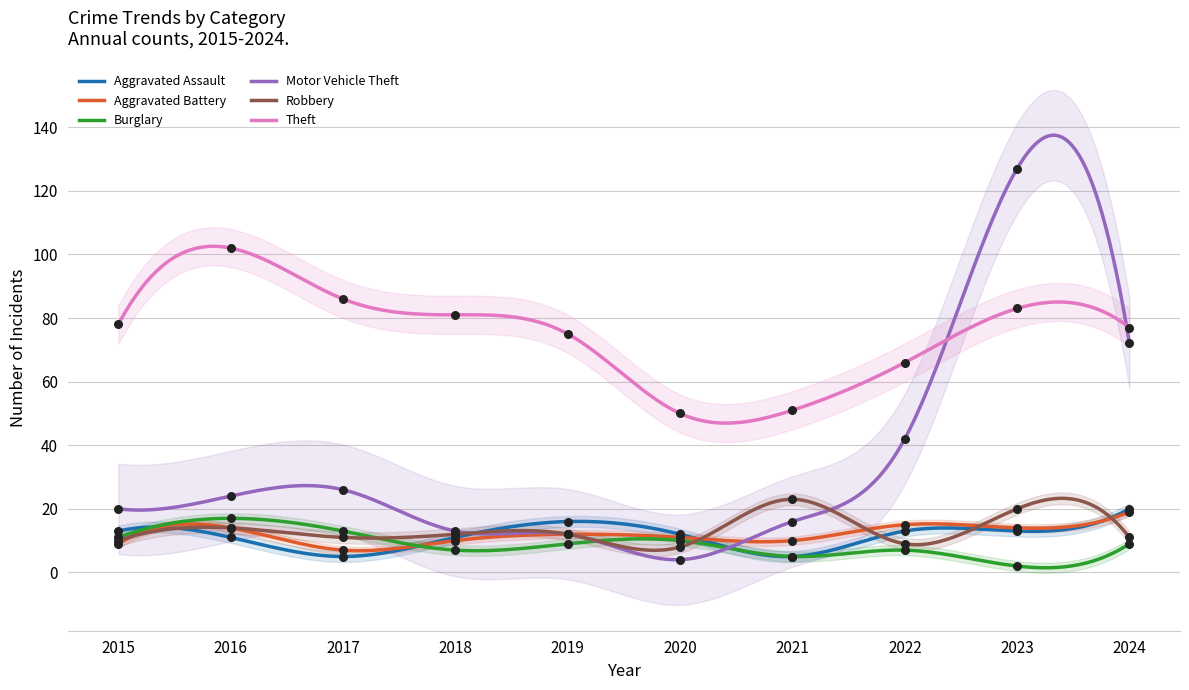

Which series contains the lowest Y value?

Burglary